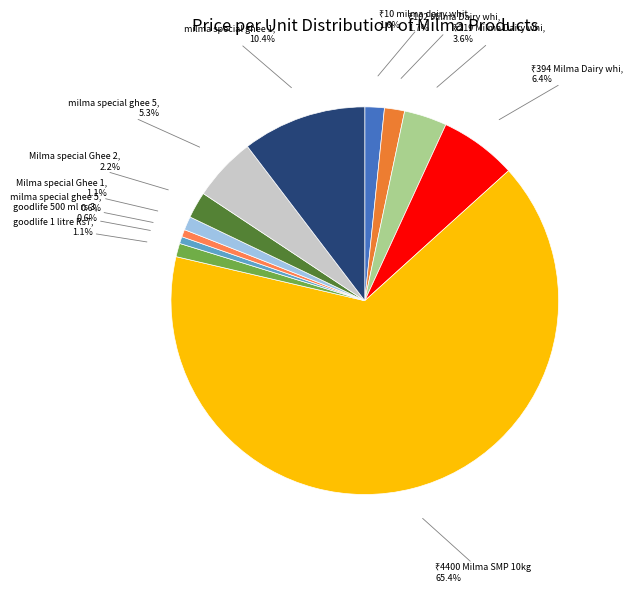

Count the number of slices in the pie.

12